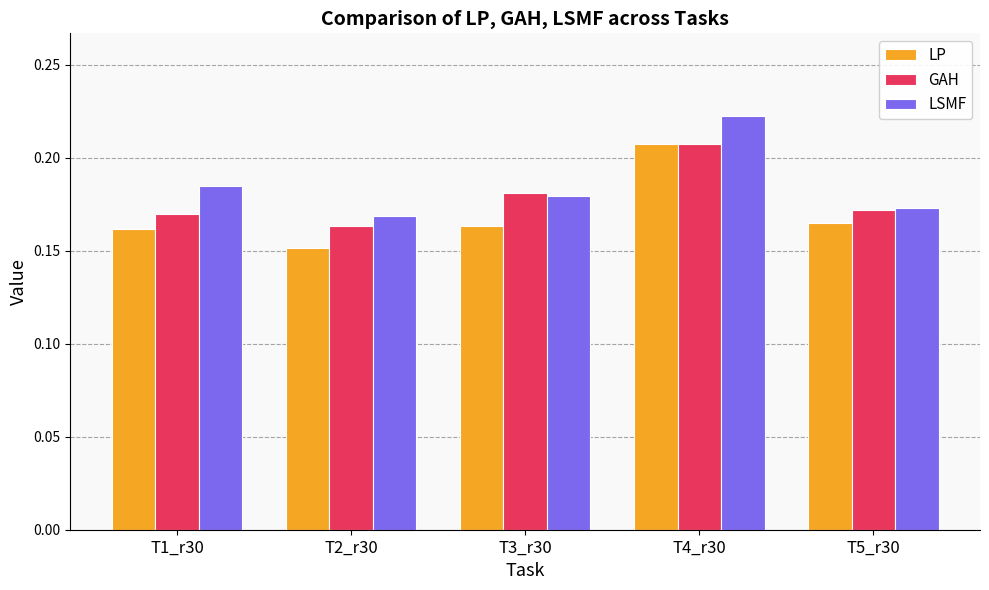

Which series has the largest total across all categories?

LSMF